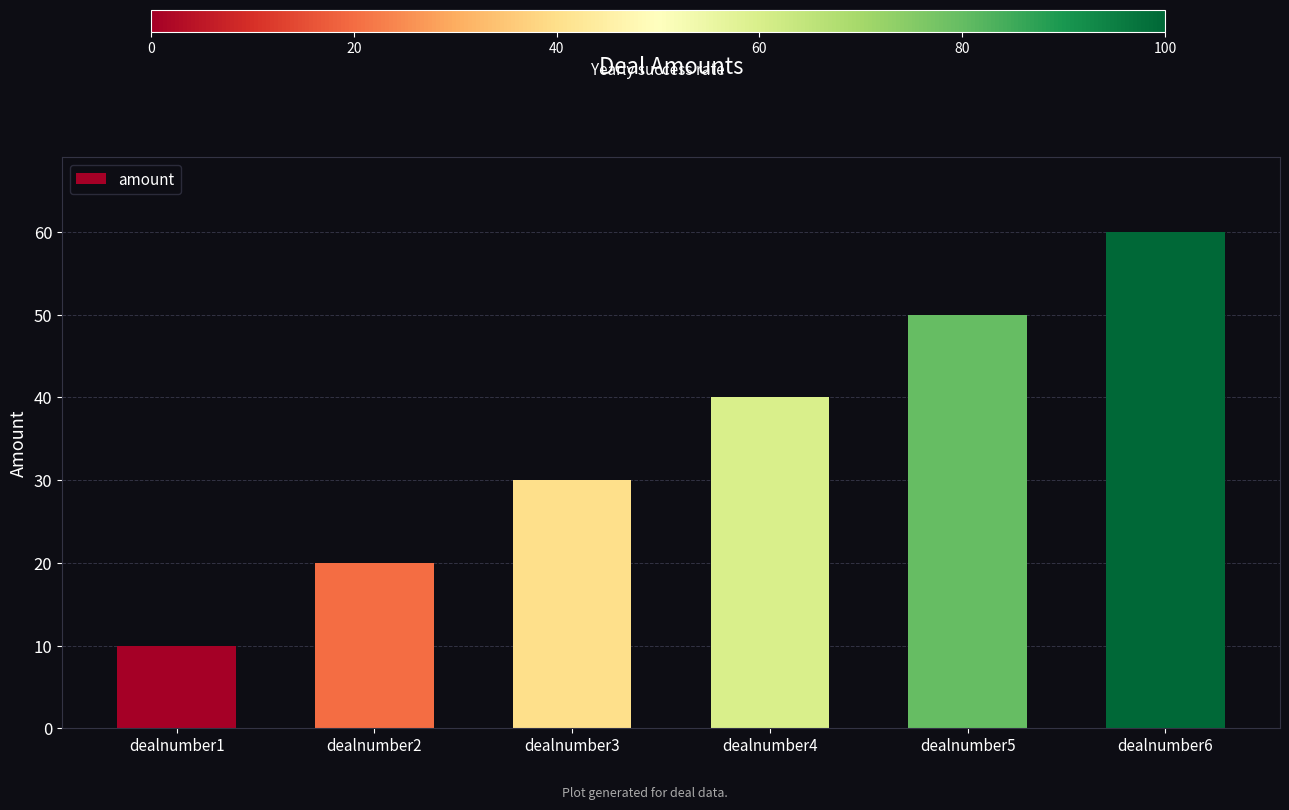

Rank the categories by value from lowest to highest.

dealnumber1, dealnumber2, dealnumber3, dealnumber4, dealnumber5, dealnumber6